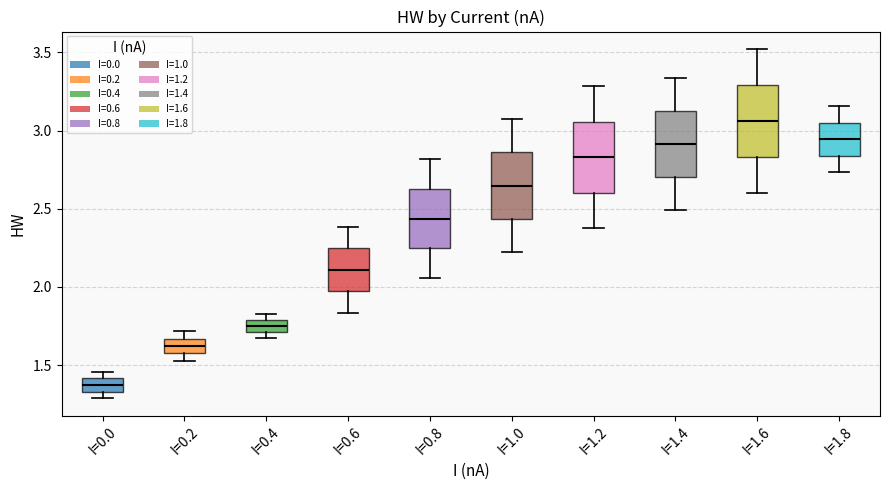

Where is the lower edge of the box for I=0.2 on the y-axis? The values are not printed on the chart, so give them approximately, as read against the axis.

1.60